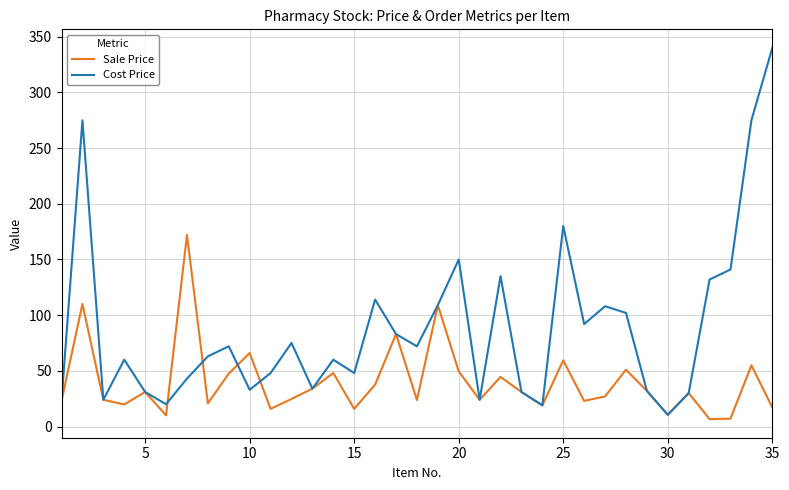

Rank the series by their average value, from highest to lowest.

Cost Price, Sale Price